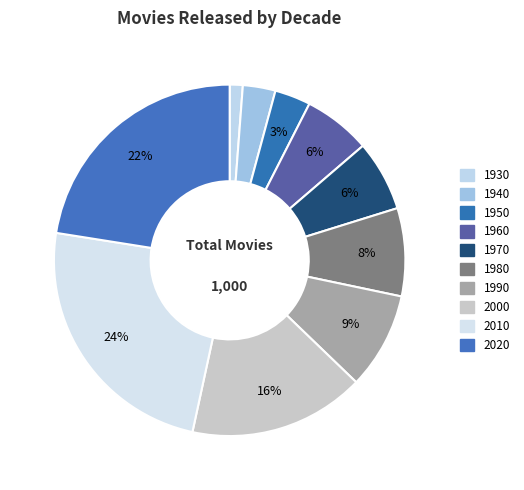

Rank the categories by value from highest to lowest.

2010, 2020, 2000, 1990, 1980, 1970, 1960, 1950, 1940, 1930